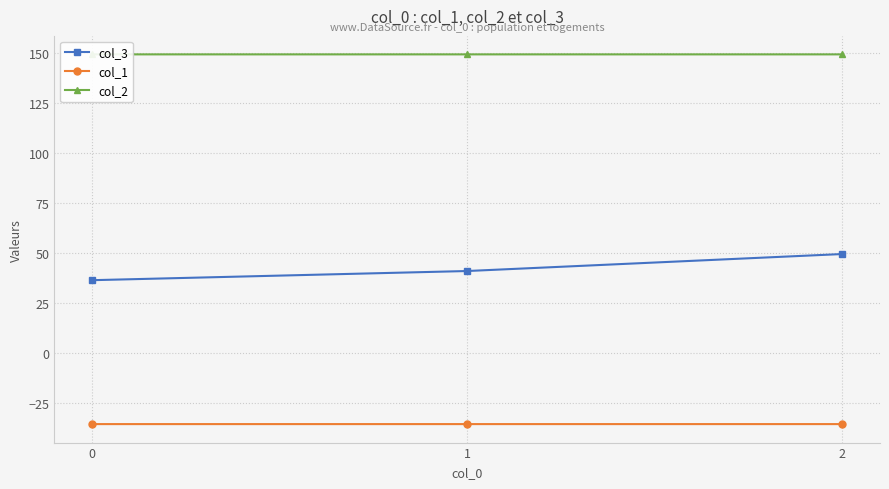

What are all the series names shown in the legend?

col_3, col_1, col_2